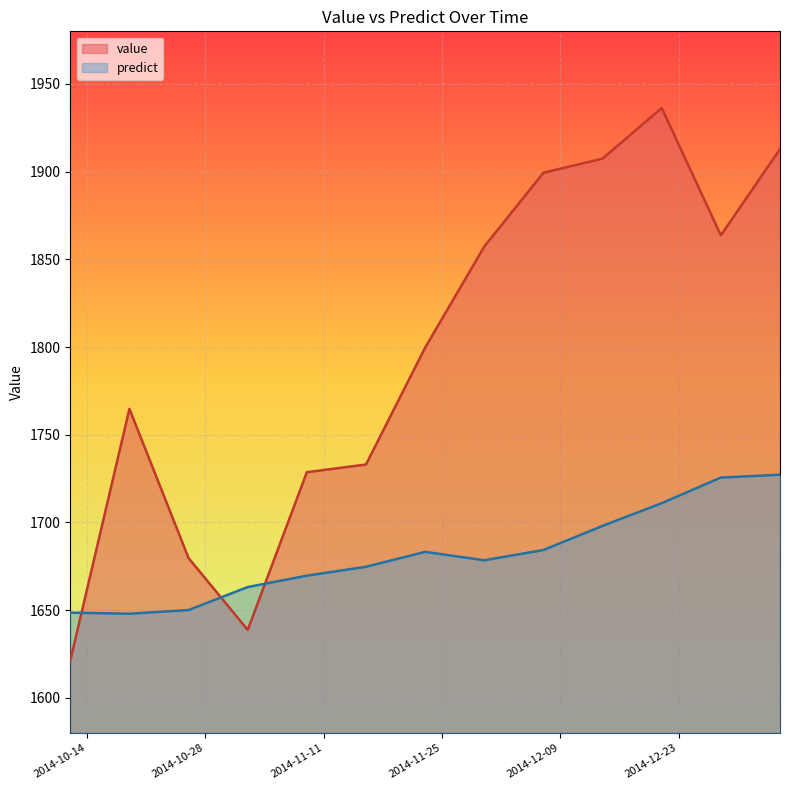

What position from the right is 2014-11-09?

9